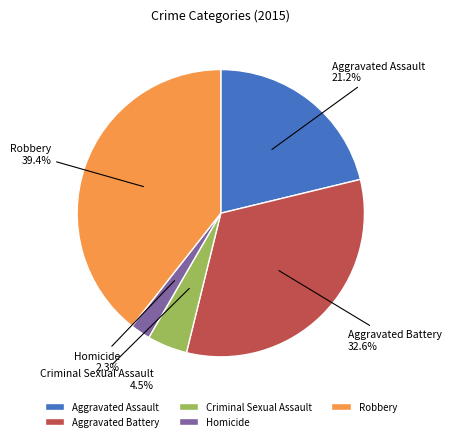

Which category has the smallest portion of the pie?

Homicide